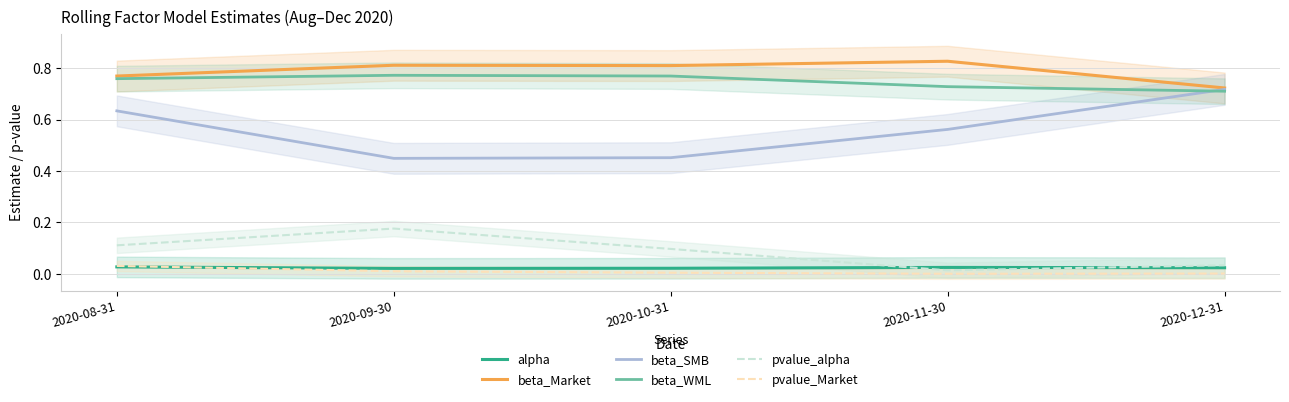

True or false: pvalue_Market and beta_WML cross at least once.

False